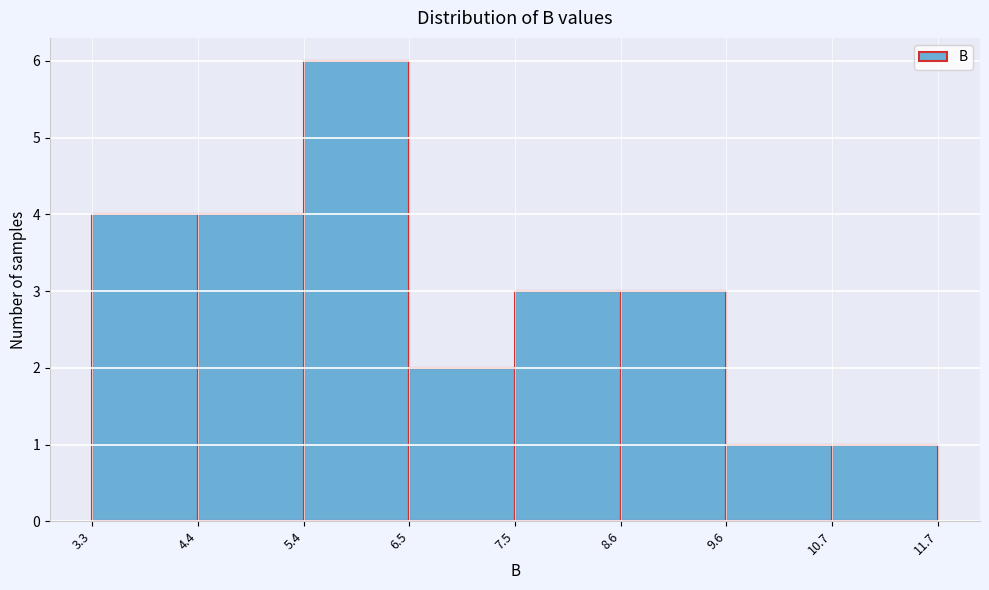

How tall is the bar that spans 5.4 to 6.5 on the x-axis? The values are not printed on the chart, so give them approximately, as read against the axis.

6